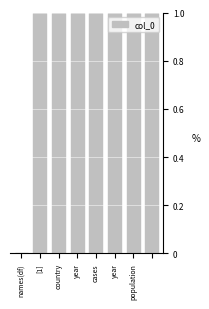

What is the sum of all values?

7